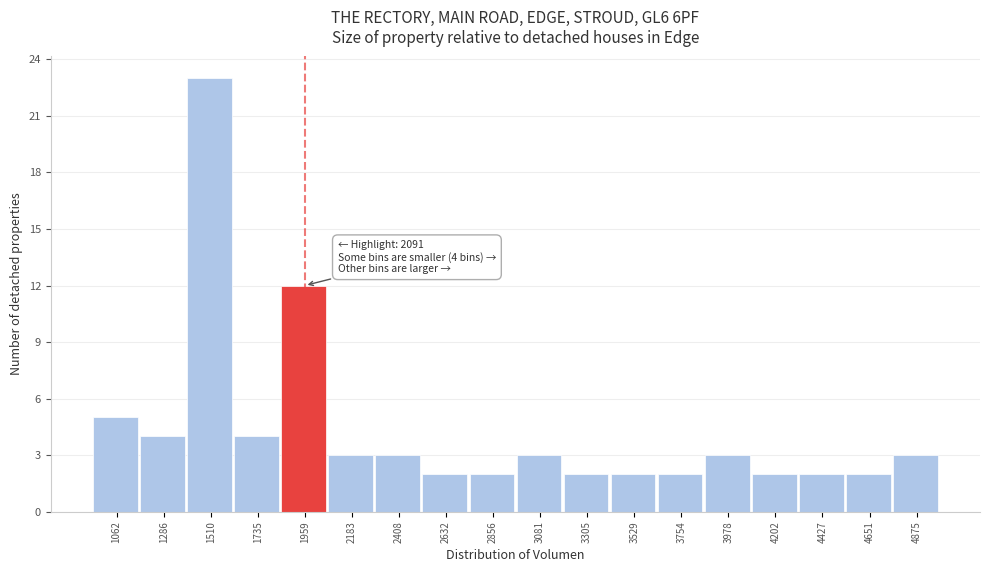

Reading left to right, transcribe all the data shown in this chart.

1062=5	1286=4	1510=23	1735=4	1959=12	2183=3	2408=3	2632=2	2856=2	3081=3	3305=2	3529=2	3754=2	3978=3	4202=2	4427=2	4651=2	4875=3